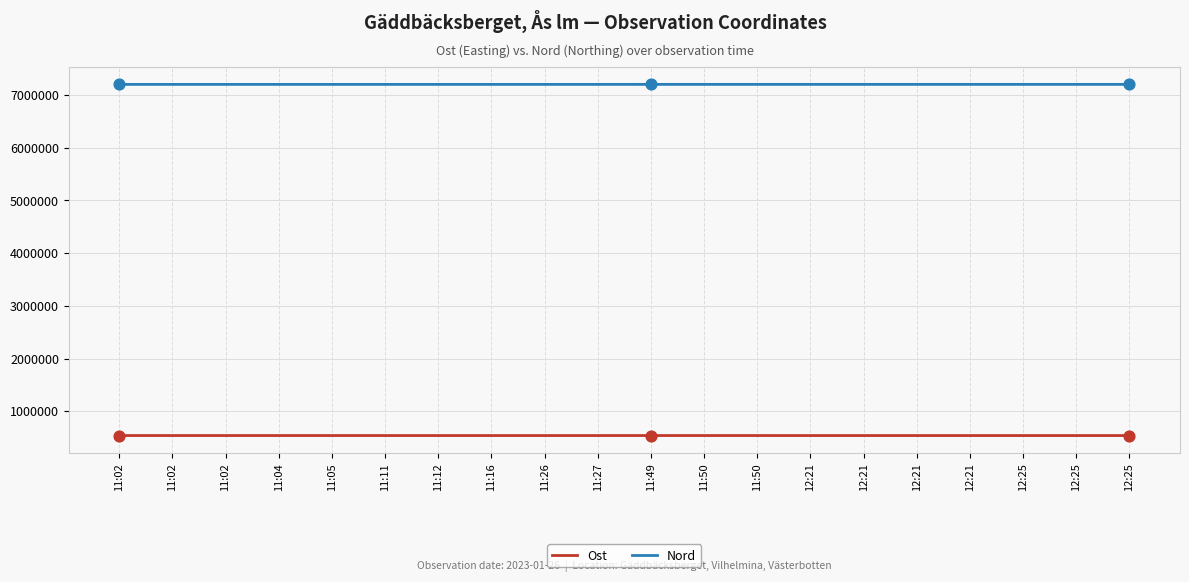

At how many categories does at least one series exceed 2124545?

20